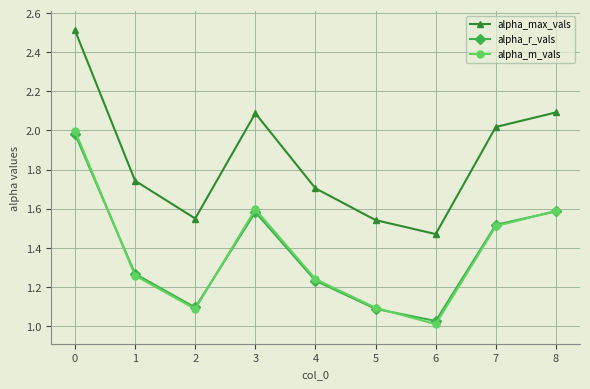

What are all the series names shown in the legend?

alpha_max_vals, alpha_r_vals, alpha_m_vals